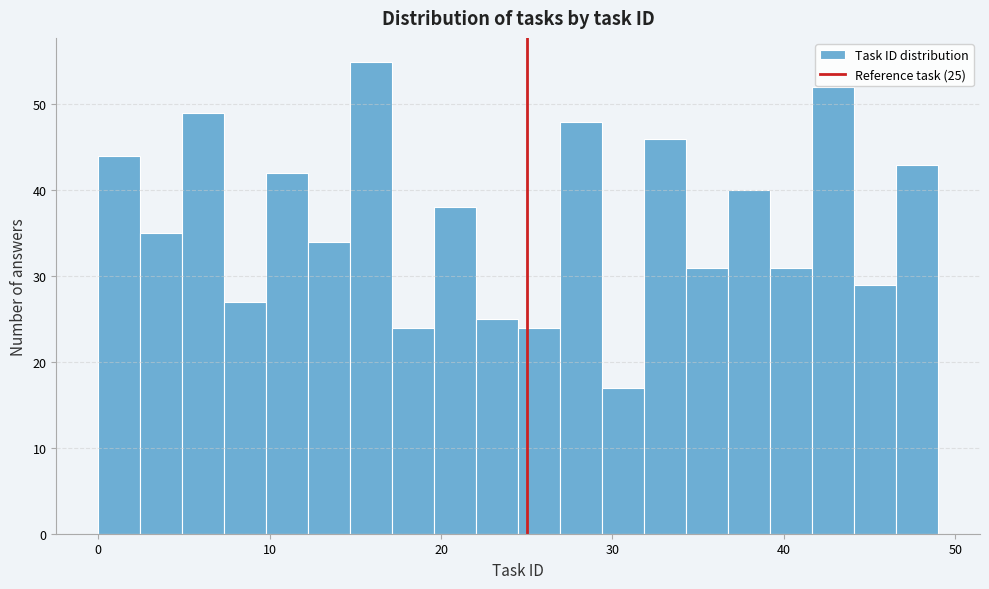

Read against the x-axis, roughly where is the centre of the tallest bar?

16